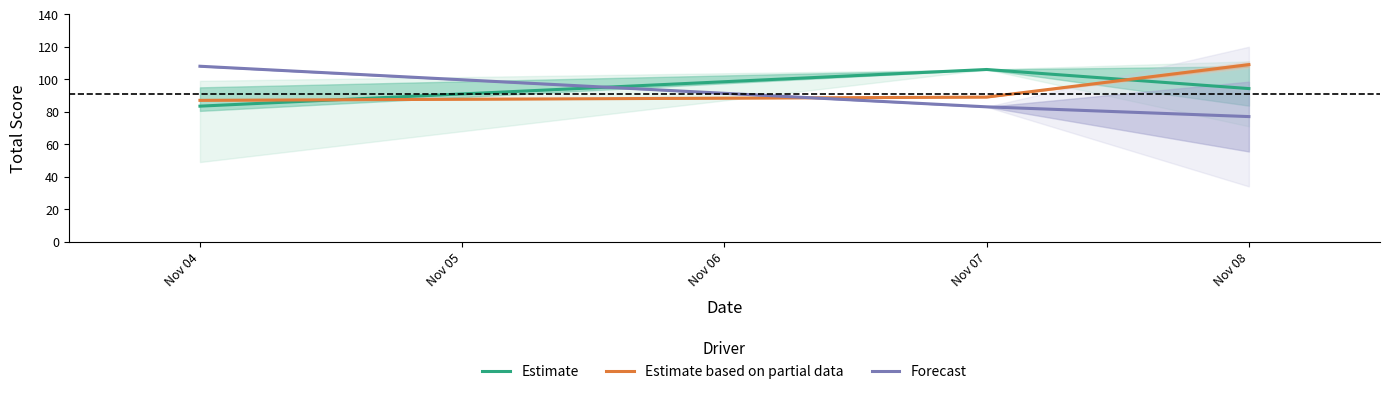

Which category has the highest value in the Estimate series?

Nov 07